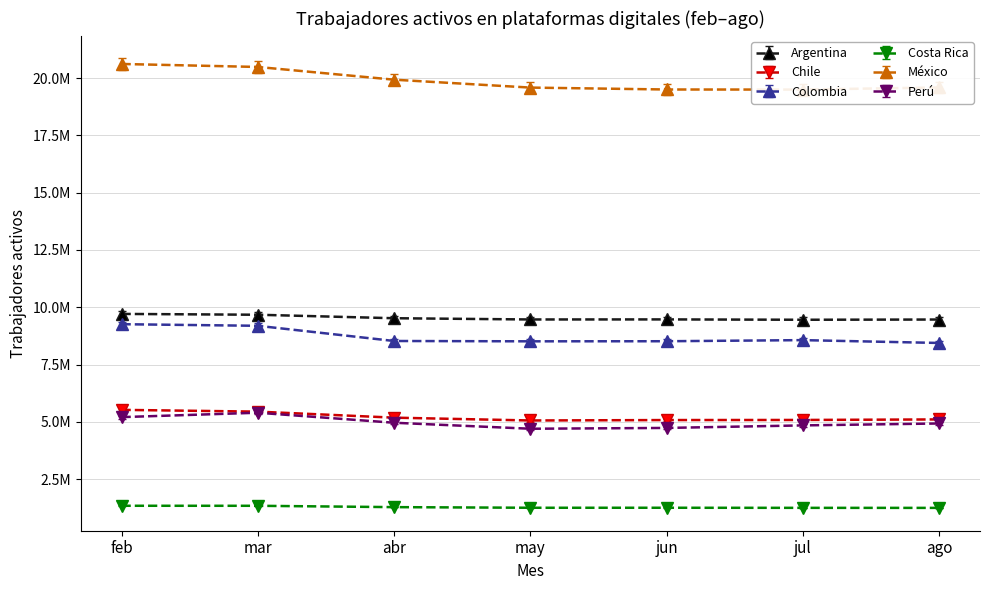

How many lines are shown in the chart?

6